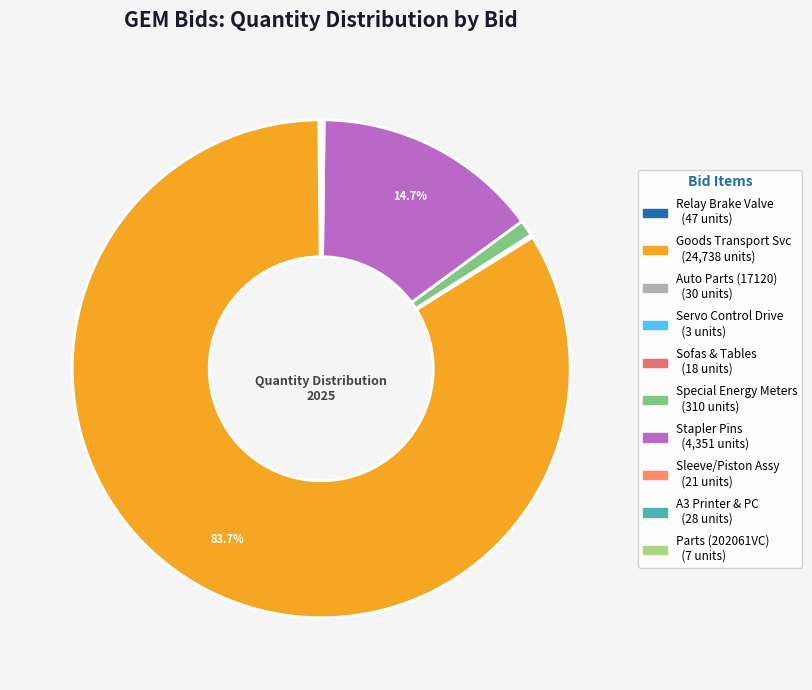

Is there a majority slice in this chart?

Yes